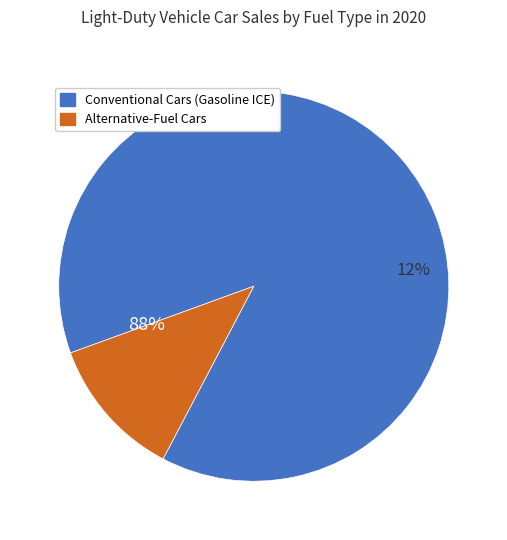

What is the largest slice in the pie chart?

Gasoline ICE Vehicles (Cars)